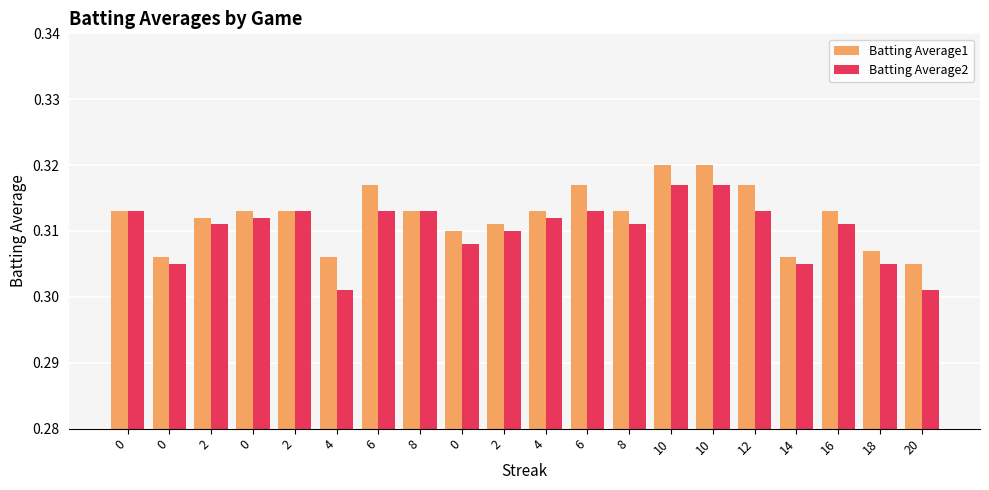

The Batting Average2 series shows 0.1 at 10. True or false?

False